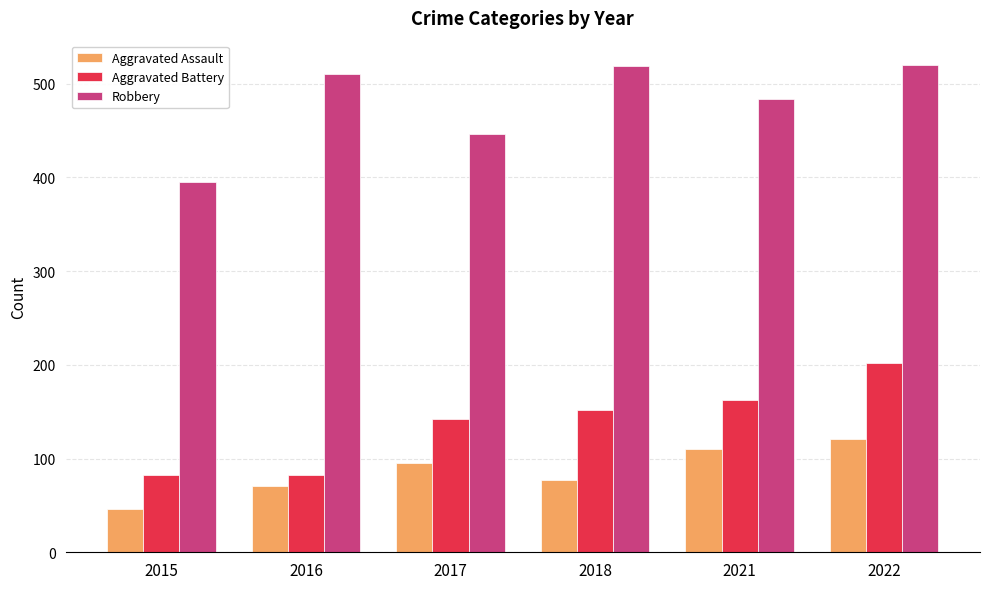

What is the difference between the second highest and second lowest values in the Aggravated Battery series?

81